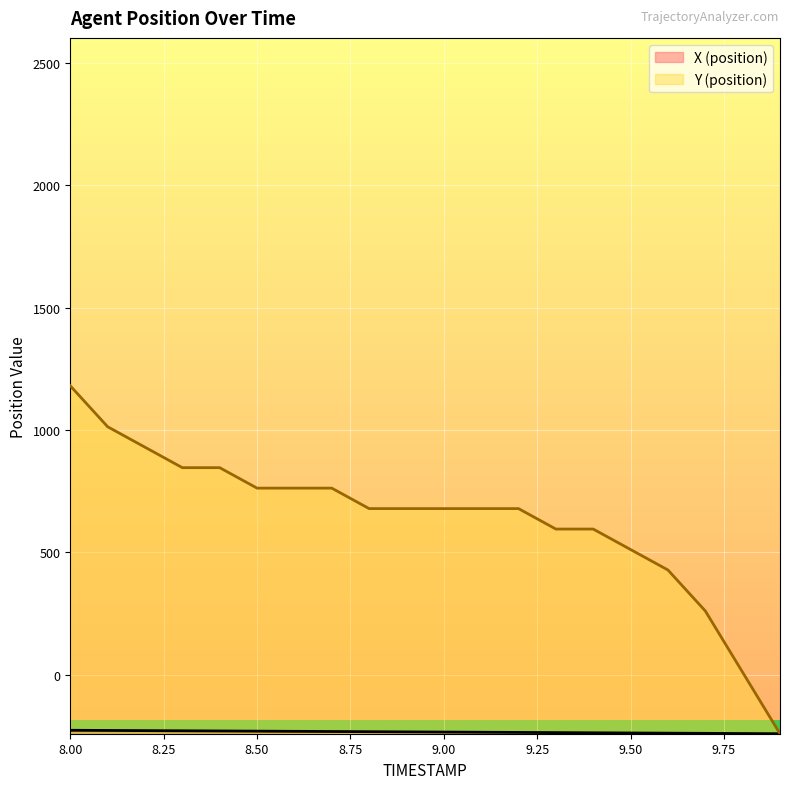

What is the lowest value of the X (position) series?

-241.7